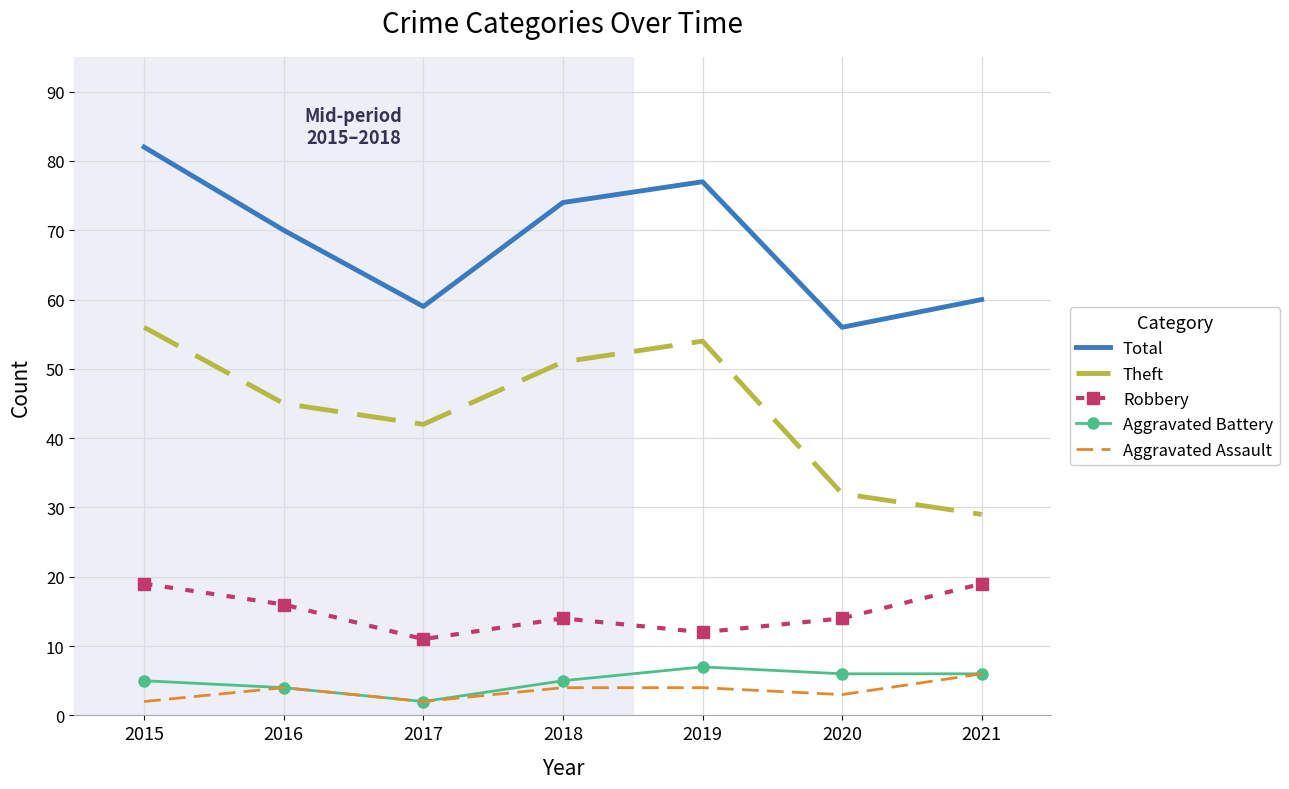

Reading left to right, transcribe all the data shown in this chart.

Total: 82	70	59	74	77	56	60
Theft: 56	45	42	51	54	32	29
Robbery: 19	16	11	14	12	14	19
Aggravated Battery: 5	4	2	5	7	6	6
Aggravated Assault: 2	4	2	4	4	3	6